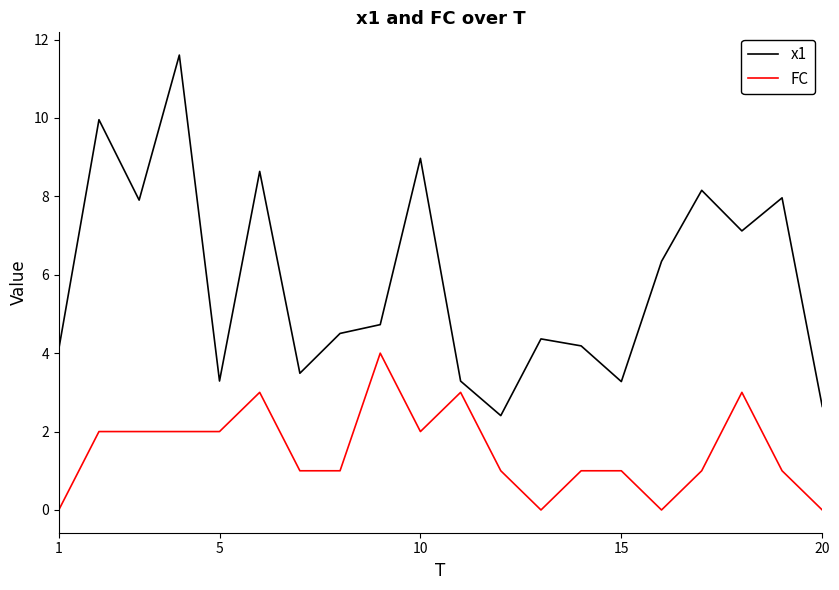

True or false: x1 and FC intersect in this chart.

False